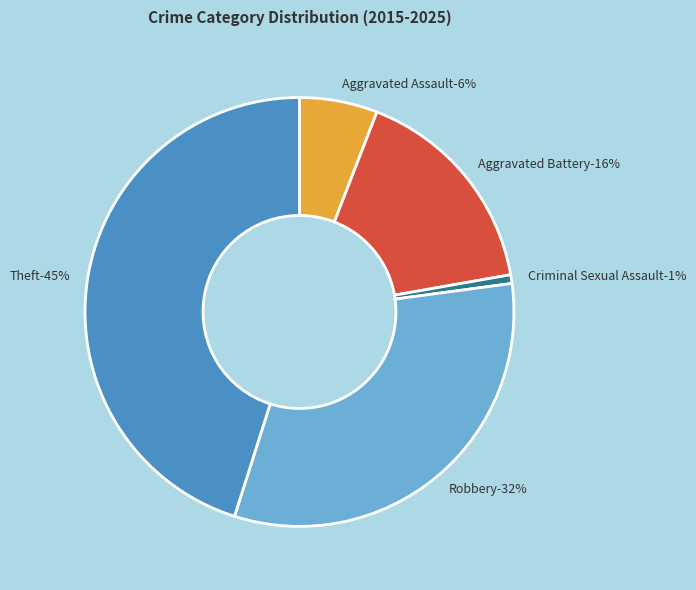

To the nearest percent, what is the combined percentage of Theft and Aggravated Battery?

61%